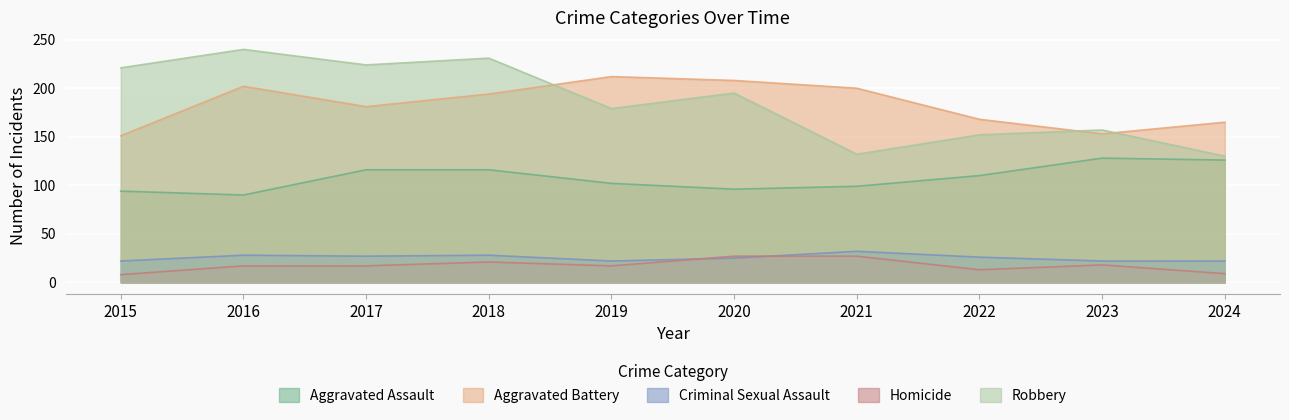

What is the smallest value displayed?

8